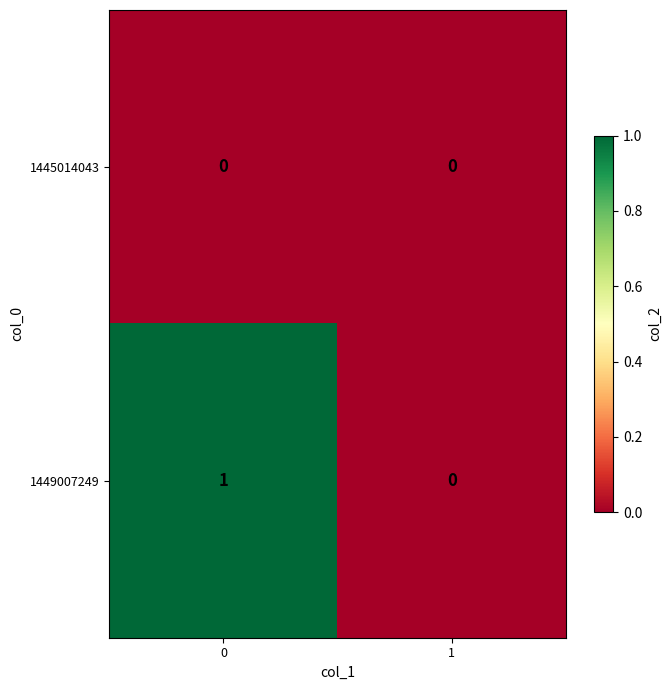

Which series has the largest range (max minus min)?

1449007249